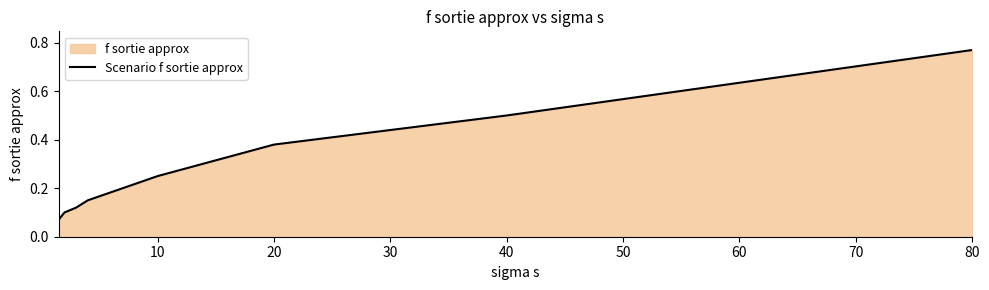

What is the difference between the maximum and minimum values?

0.7